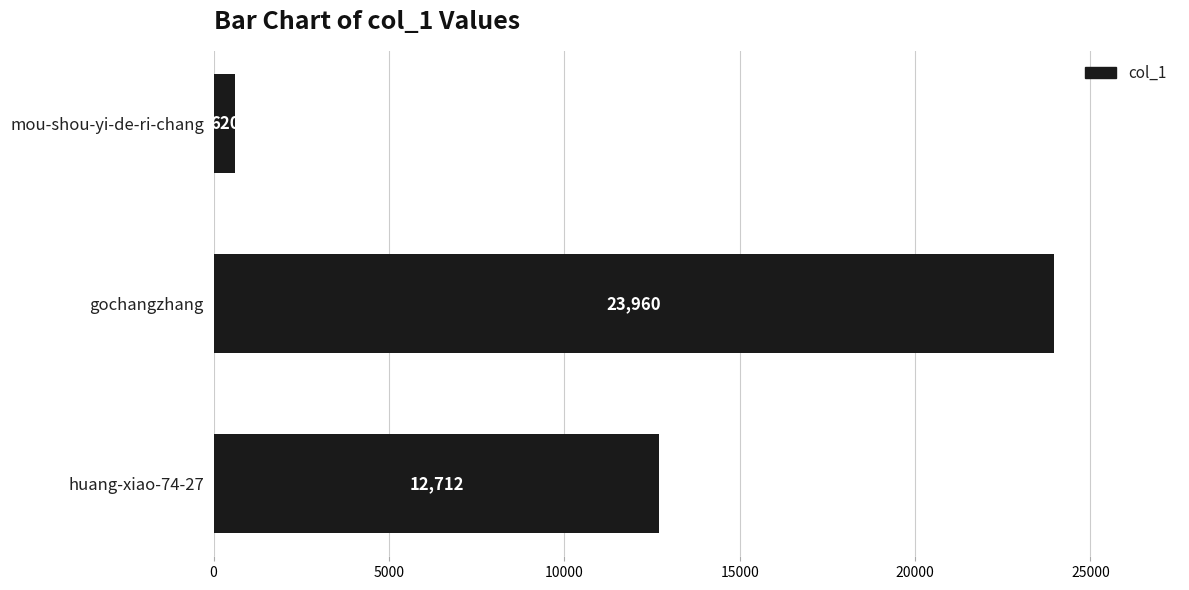

What is the ratio of the value at gochangzhang to the value at huang-xiao-74-27?

1.9